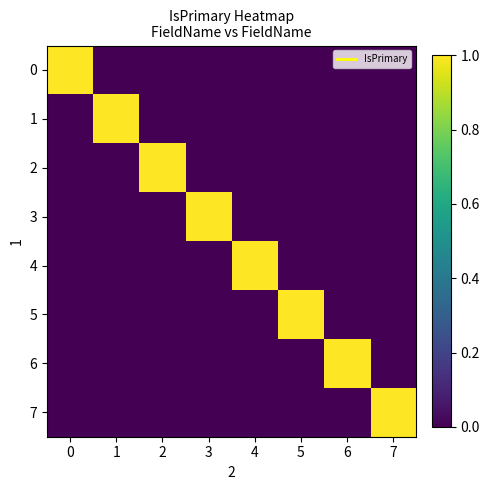

What is the total value across all series at 0?

1